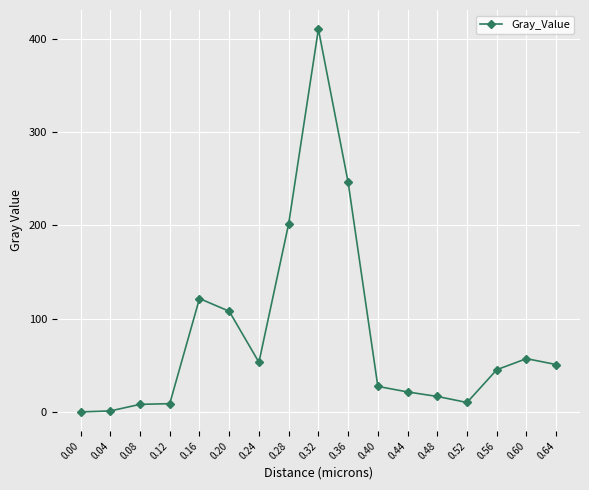

What is the ratio of the value at 0.36 to the value at 0.60?

4.3